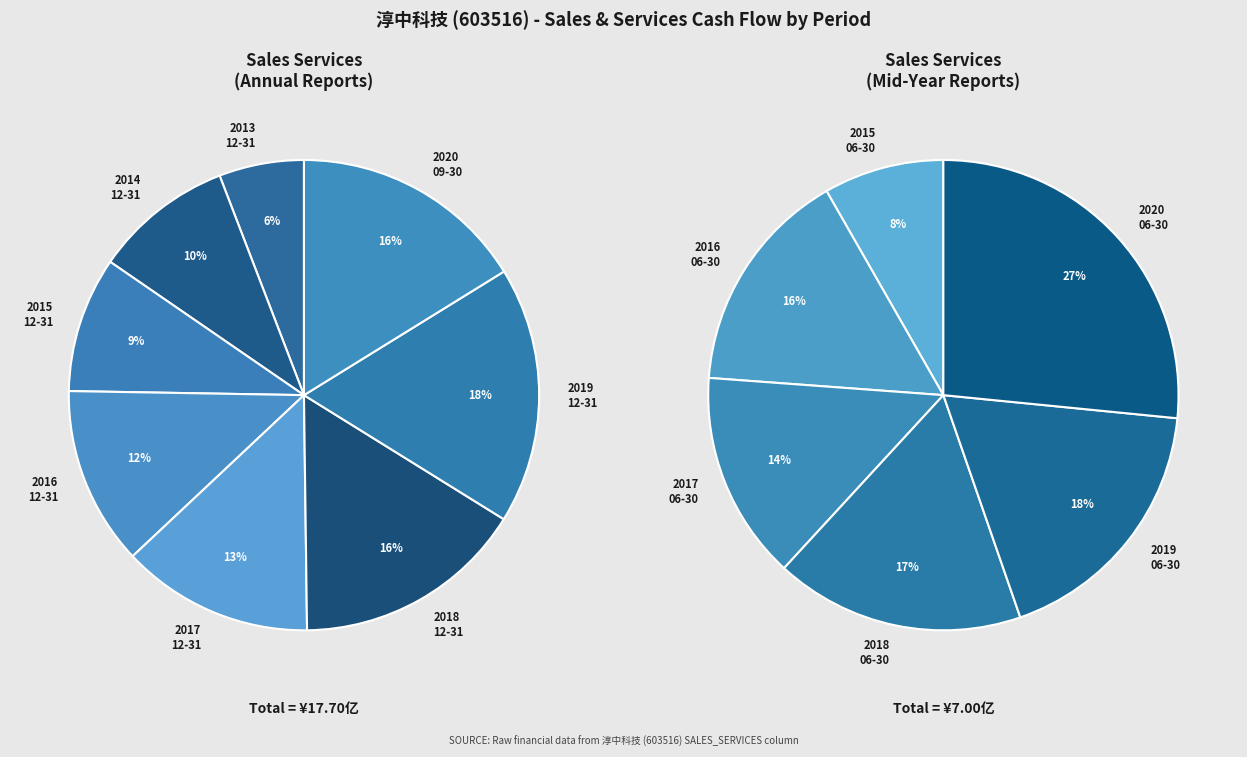

Does 2020-09-30 account for over 50% of the chart?

No